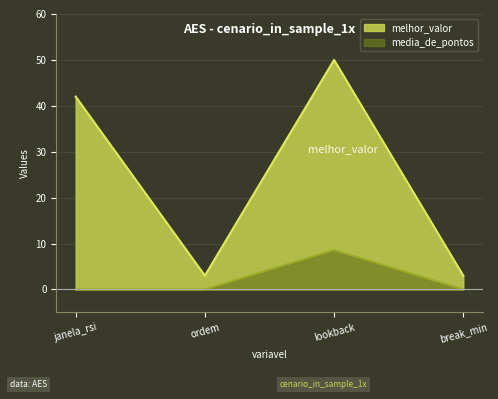

How many interior local peaks does the media_de_pontos series have?

1